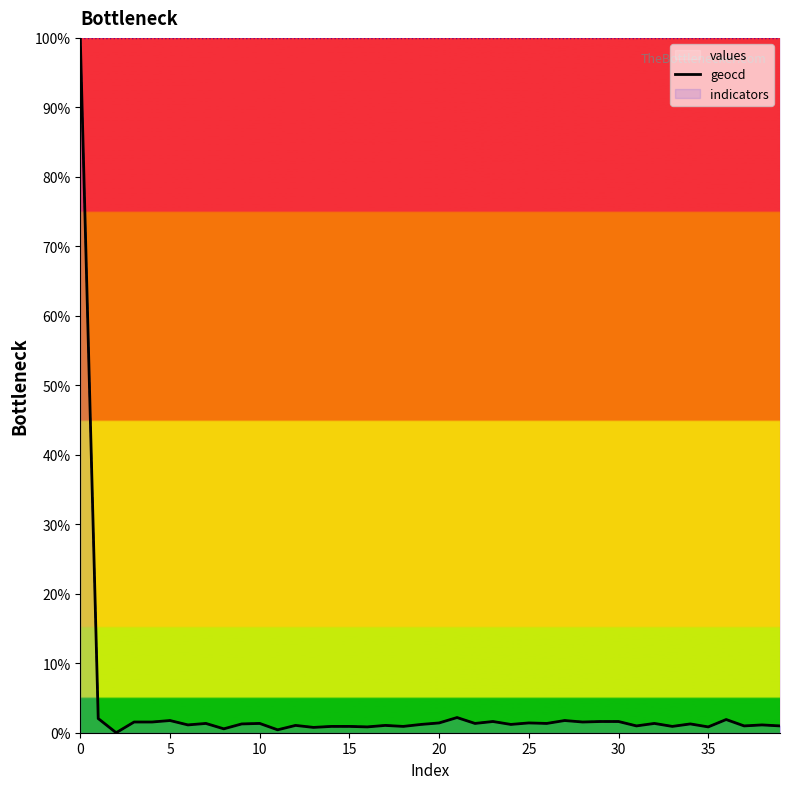

Is it true that geocd_line equals 1.9 at 19?

False